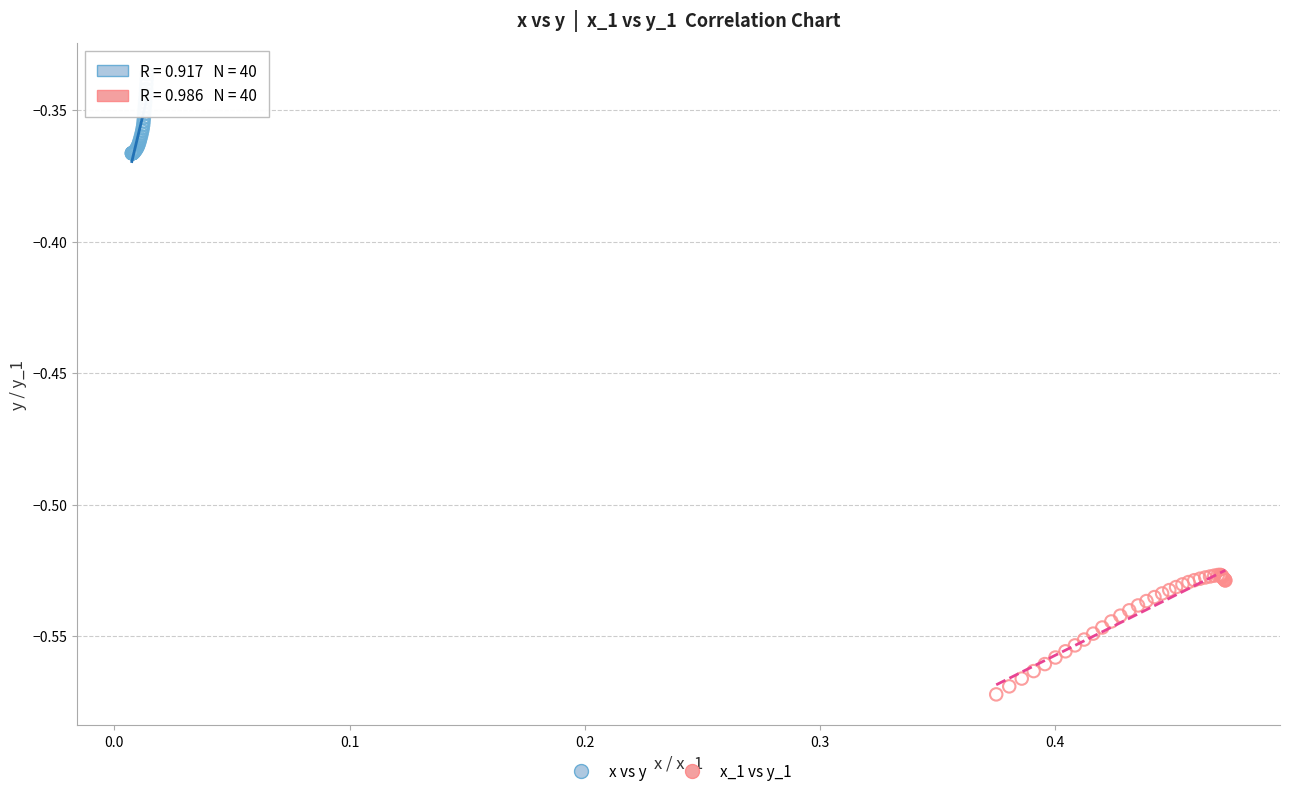

Which series reaches the minimum Y coordinate?

x_1 vs y_1